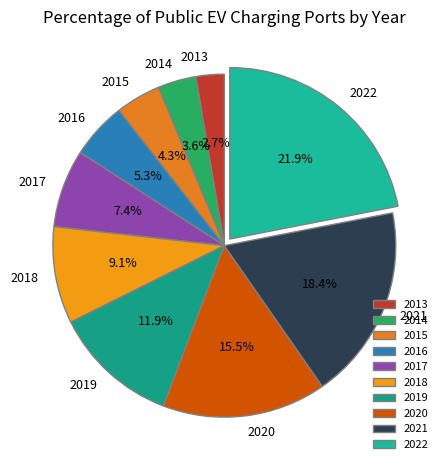

The 2017 slice represents 1% of the pie. True or false?

False